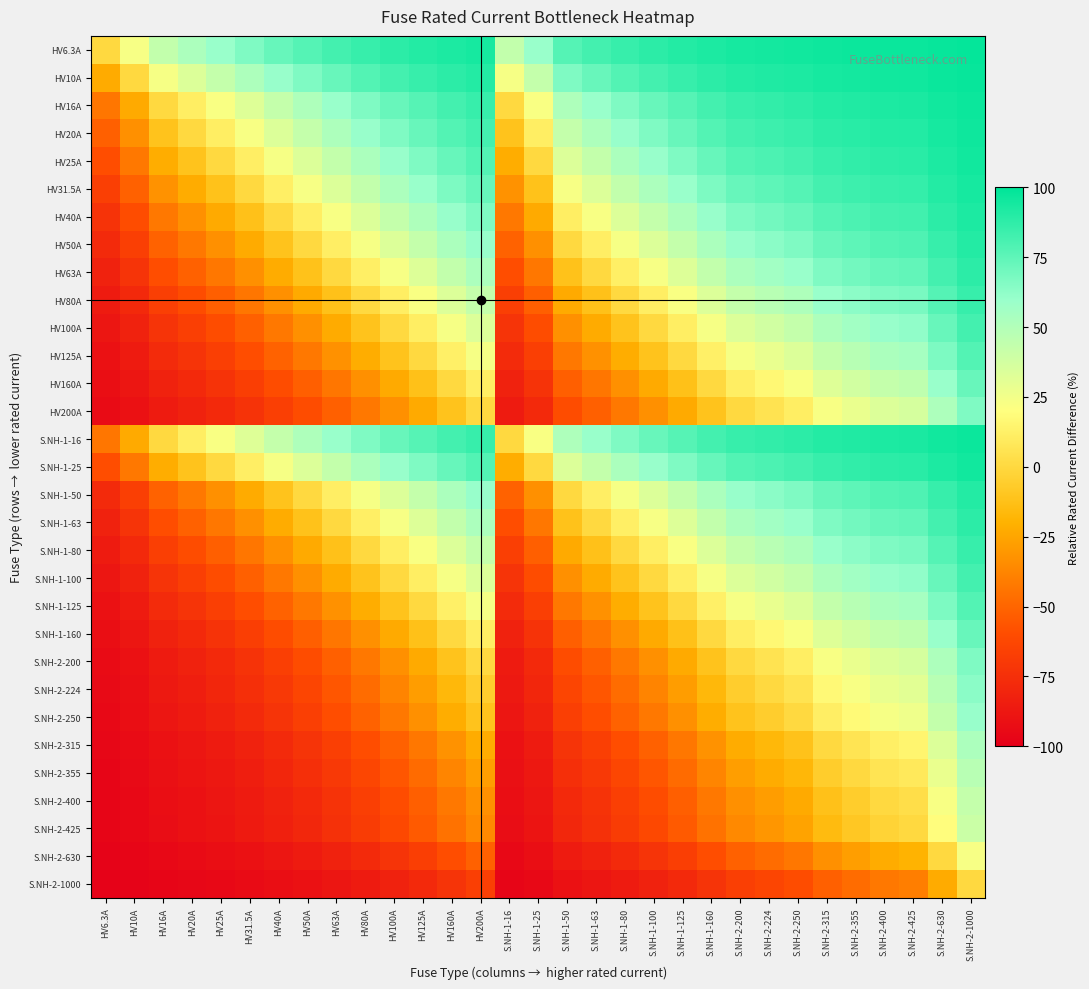

Rank the series by their maximum value, from highest to lowest.

HV6.3A, HV10A, HV16A, S.NH-1-16, HV20A, HV25A, S.NH-1-25, HV31.5A, HV40A, HV50A, S.NH-1-50, HV63A, S.NH-1-63, HV80A, S.NH-1-80, HV100A, S.NH-1-100, HV125A, S.NH-1-125, HV160A, S.NH-1-160, HV200A, S.NH-2-200, S.NH-2-224, S.NH-2-250, S.NH-2-315, S.NH-2-355, S.NH-2-400, S.NH-2-425, S.NH-2-630, S.NH-2-1000